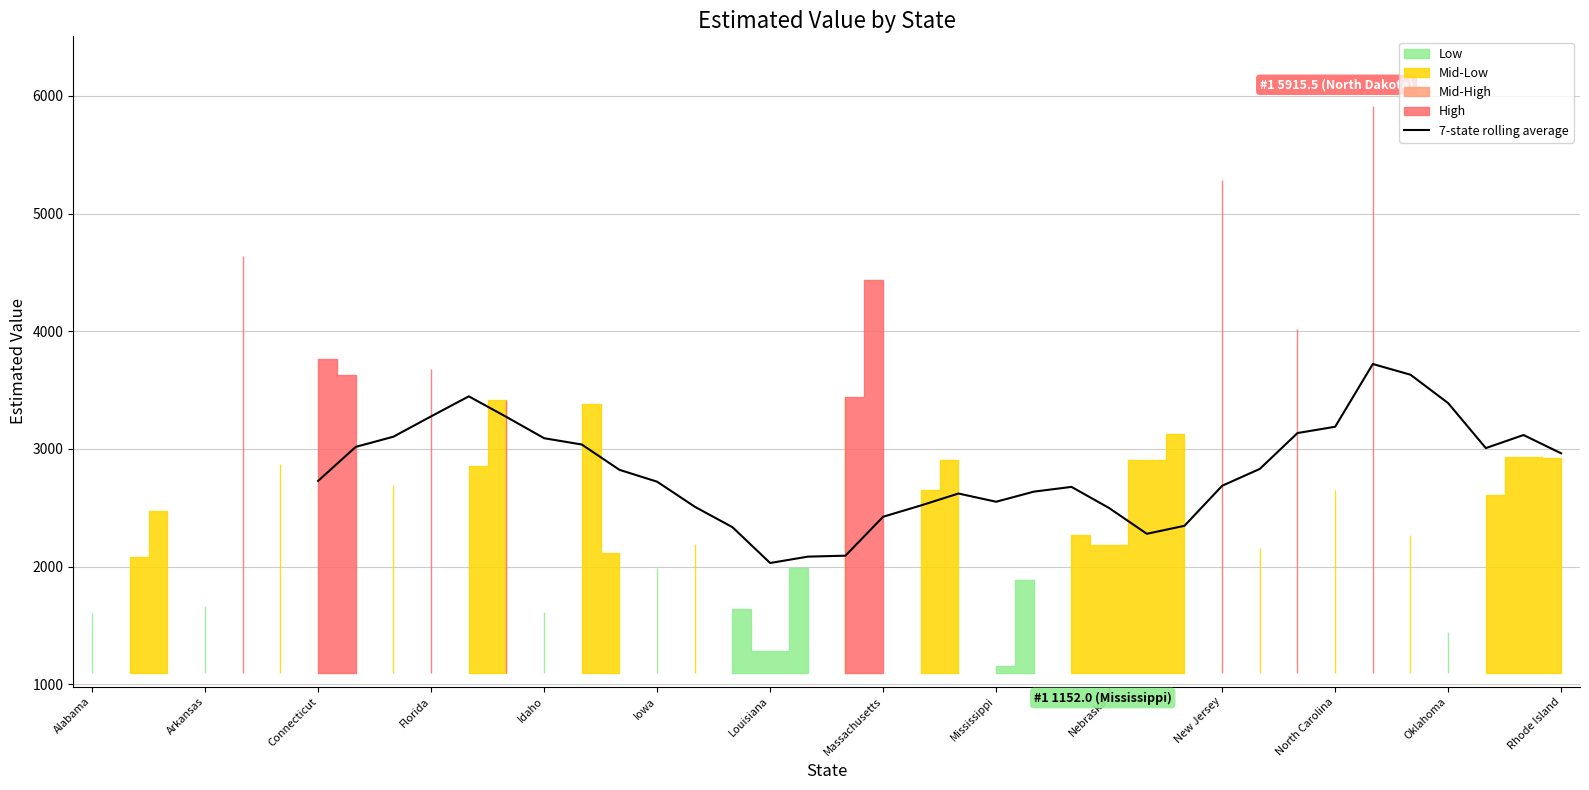

What is the highest value of the 7-state rolling average series?

3721.7